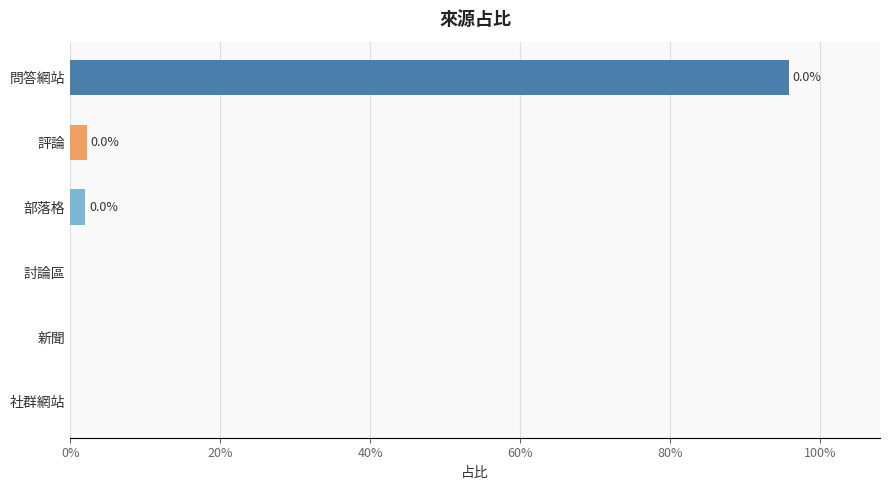

Are the bars horizontal?

Yes